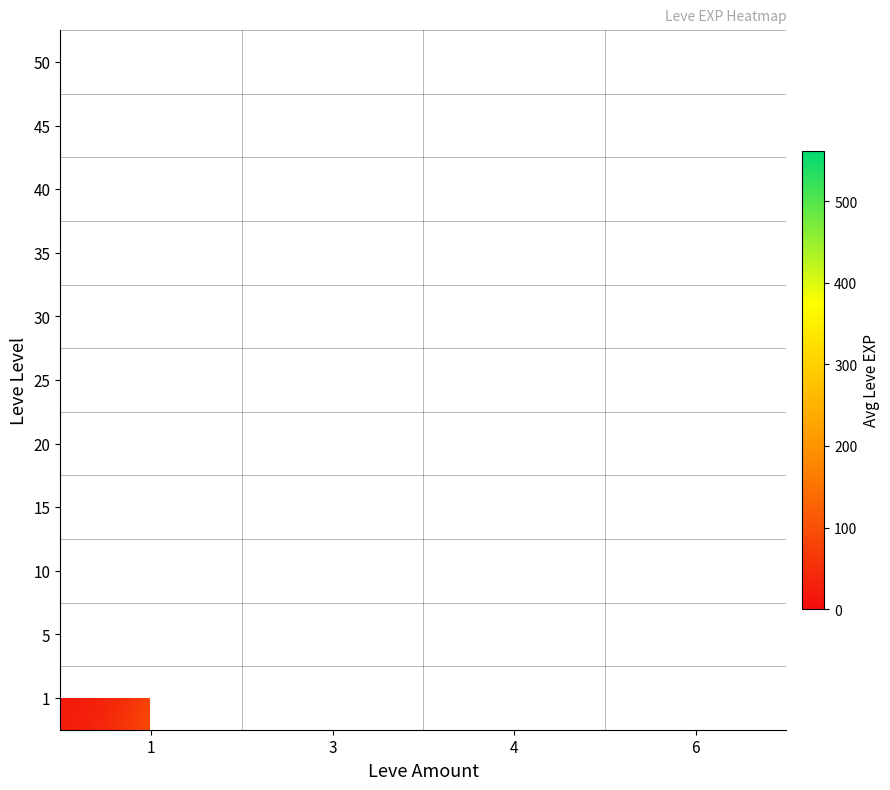

What is the spread (max minus min) of values at 3?

562.0